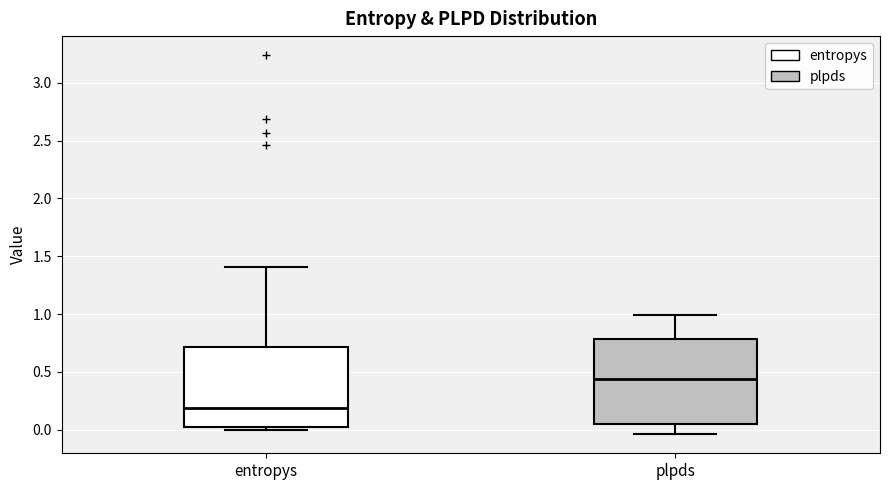

Reading left to right, transcribe this box plot: for each box, give where its median line is, the range the box spans, and where its two whiskers end, as read against the y-axis. The values are not printed on the chart, so give them approximately, as read against the axis.

entropys: median 0.20, box 0.05 to 0.70, whiskers 0.00 to 1.40
plpds: median 0.45, box 0.05 to 0.80, whiskers -0.05 to 1.00